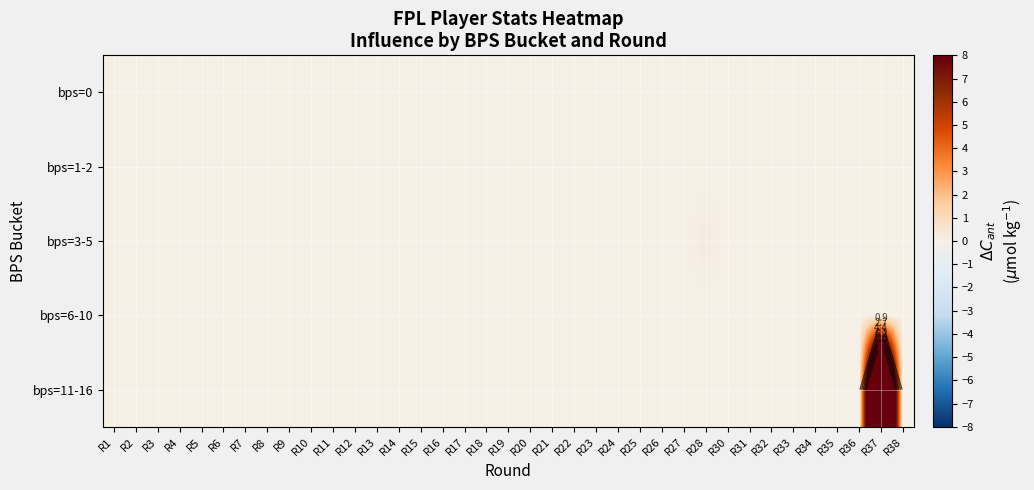

At how many categories does at least one series exceed 2?

1